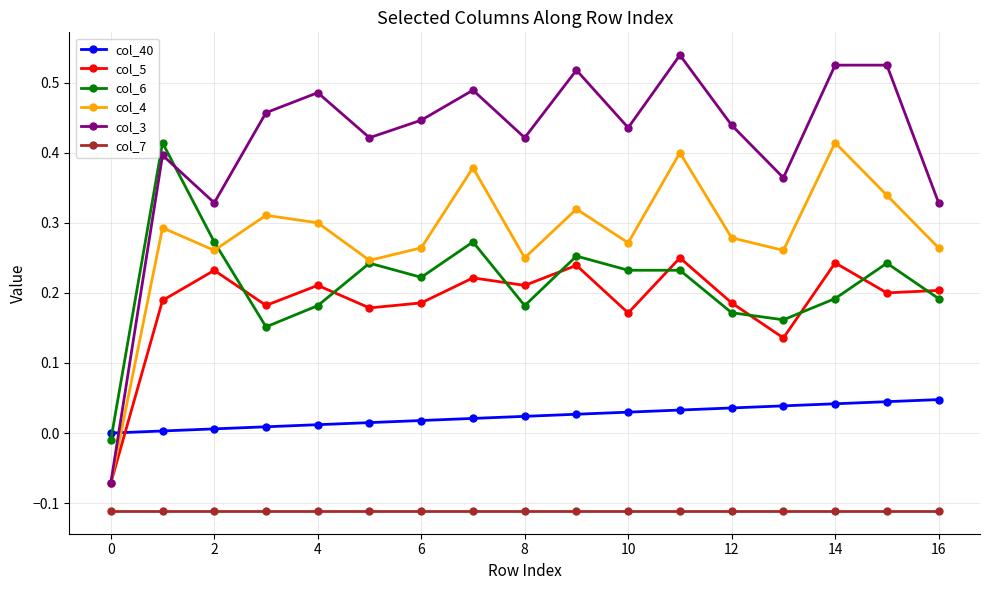

How many times do col_3 and col_40 cross each other?

1